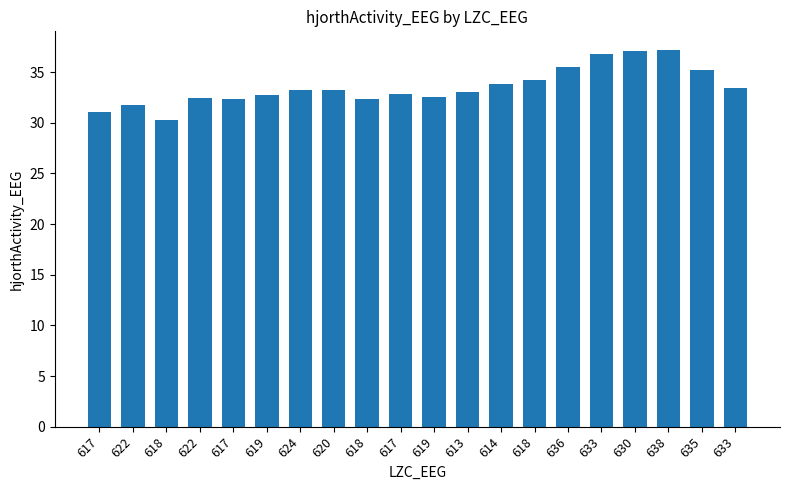

What is the difference between the maximum and minimum values?

6.9